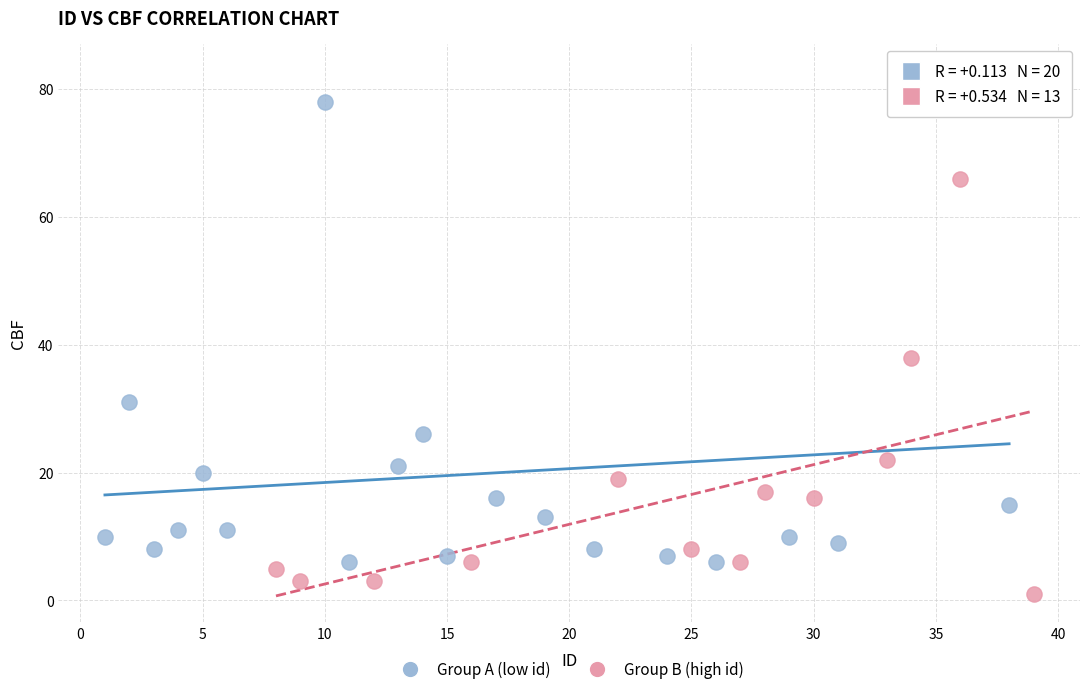

Which series contains the lowest Y value?

Group B (high id)